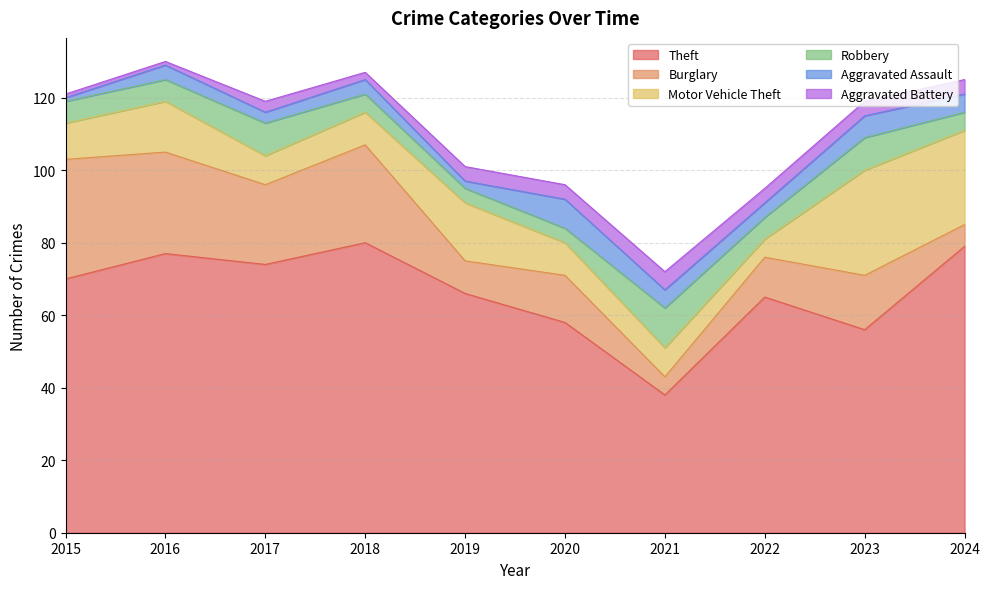

Reading left to right, list all the values displayed in this chart.

Theft: 2015=70	2016=77	2017=74	2018=80	2019=66	2020=58	2021=38	2022=65	2023=56	2024=79
Burglary: 2015=33	2016=28	2017=22	2018=27	2019=9	2020=13	2021=5	2022=11	2023=15	2024=6
Motor Vehicle Theft: 2015=10	2016=14	2017=8	2018=9	2019=16	2020=9	2021=8	2022=5	2023=29	2024=26
Robbery: 2015=6	2016=6	2017=9	2018=5	2019=4	2020=4	2021=11	2022=6	2023=9	2024=5
Aggravated Assault: 2015=1	2016=4	2017=3	2018=4	2019=2	2020=8	2021=5	2022=4	2023=6	2024=5
Aggravated Battery: 2015=1	2016=1	2017=3	2018=2	2019=4	2020=4	2021=5	2022=4	2023=4	2024=4